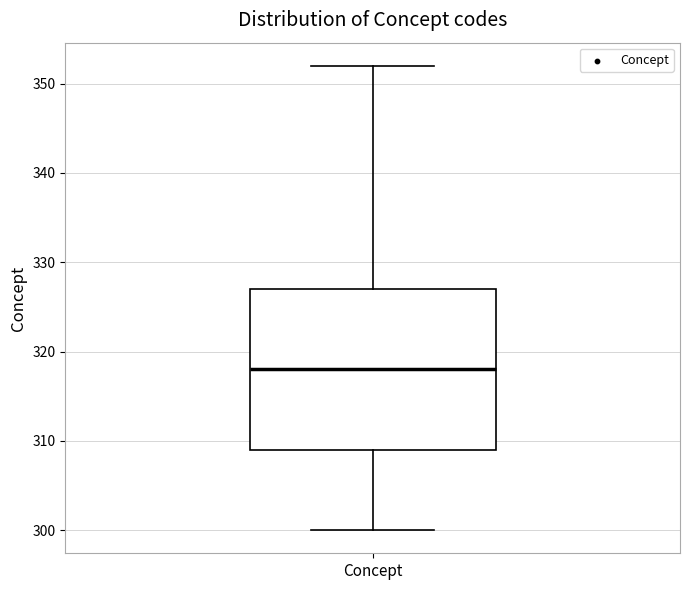

Where is the upper edge of the box for Concept on the y-axis? The values are not printed on the chart, so give them approximately, as read against the axis.

327